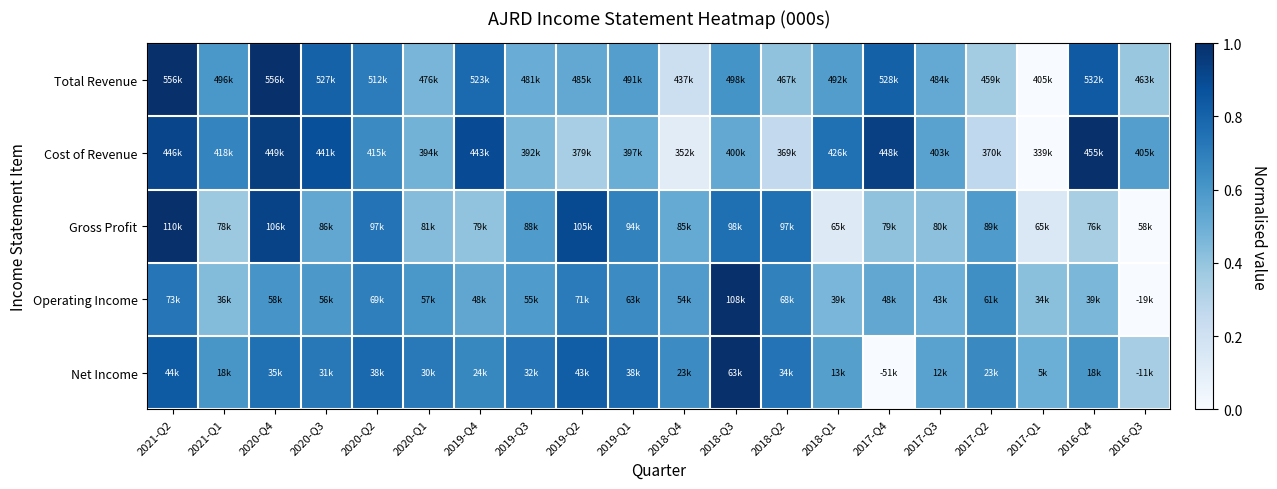

Reading left to right, what are all the values shown in this chart?

Total Revenue: 2021-Q2=1.0	2021-Q1=0.6	2020-Q4=1.0	2020-Q3=0.8	2020-Q2=0.7	2020-Q1=0.5	2019-Q4=0.8	2019-Q3=0.5	2019-Q2=0.5	2019-Q1=0.6	2018-Q4=0.2	2018-Q3=0.6	2018-Q2=0.4	2018-Q1=0.6	2017-Q4=0.8	2017-Q3=0.5	2017-Q2=0.4	2017-Q1=0.0	2016-Q4=0.8	2016-Q3=0.4
Cost of Revenue: 2021-Q2=0.9	2021-Q1=0.7	2020-Q4=0.9	2020-Q3=0.9	2020-Q2=0.7	2020-Q1=0.5	2019-Q4=0.9	2019-Q3=0.5	2019-Q2=0.3	2019-Q1=0.5	2018-Q4=0.1	2018-Q3=0.5	2018-Q2=0.3	2018-Q1=0.8	2017-Q4=0.9	2017-Q3=0.6	2017-Q2=0.3	2017-Q1=0.0	2016-Q4=1.0	2016-Q3=0.6
Gross Profit: 2021-Q2=1.0	2021-Q1=0.4	2020-Q4=0.9	2020-Q3=0.5	2020-Q2=0.7	2020-Q1=0.4	2019-Q4=0.4	2019-Q3=0.6	2019-Q2=0.9	2019-Q1=0.7	2018-Q4=0.5	2018-Q3=0.8	2018-Q2=0.8	2018-Q1=0.1	2017-Q4=0.4	2017-Q3=0.4	2017-Q2=0.6	2017-Q1=0.1	2016-Q4=0.3	2016-Q3=0.0
Operating Income: 2021-Q2=0.7	2021-Q1=0.4	2020-Q4=0.6	2020-Q3=0.6	2020-Q2=0.7	2020-Q1=0.6	2019-Q4=0.5	2019-Q3=0.6	2019-Q2=0.7	2019-Q1=0.6	2018-Q4=0.6	2018-Q3=1.0	2018-Q2=0.7	2018-Q1=0.5	2017-Q4=0.5	2017-Q3=0.5	2017-Q2=0.6	2017-Q1=0.4	2016-Q4=0.5	2016-Q3=0.0
Net Income: 2021-Q2=0.8	2021-Q1=0.6	2020-Q4=0.8	2020-Q3=0.7	2020-Q2=0.8	2020-Q1=0.7	2019-Q4=0.7	2019-Q3=0.7	2019-Q2=0.8	2019-Q1=0.8	2018-Q4=0.6	2018-Q3=1.0	2018-Q2=0.7	2018-Q1=0.6	2017-Q4=0.0	2017-Q3=0.6	2017-Q2=0.7	2017-Q1=0.5	2016-Q4=0.6	2016-Q3=0.3